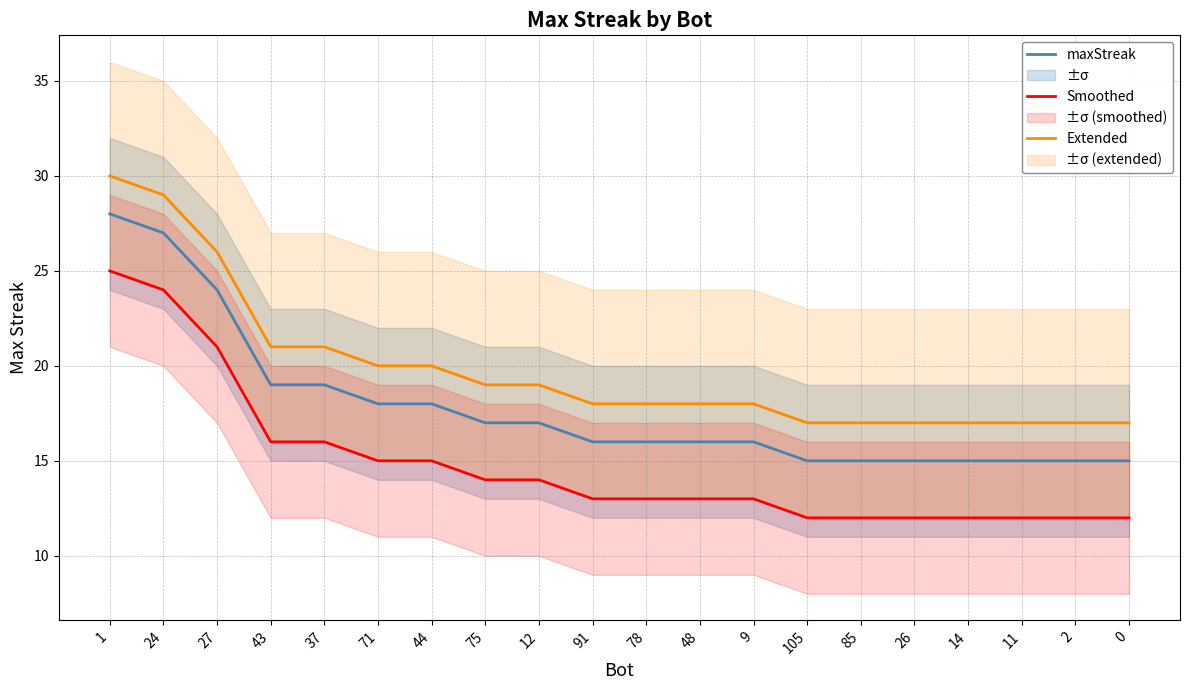

Rank the series by their maximum value, from lowest to highest.

Smoothed, maxStreak, Extended